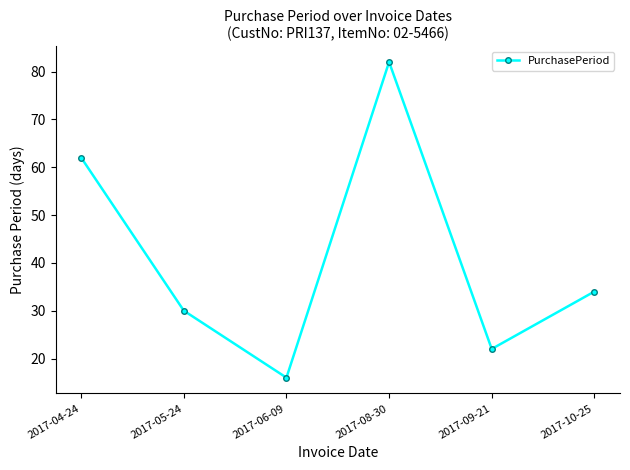

How many lines are shown in the chart?

1